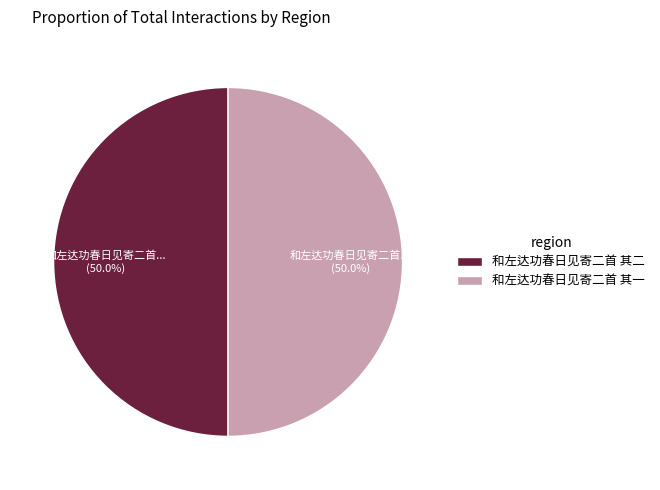

What percentage is the 和左达功春日见寄二首 其二 slice, to the nearest percent?

50%